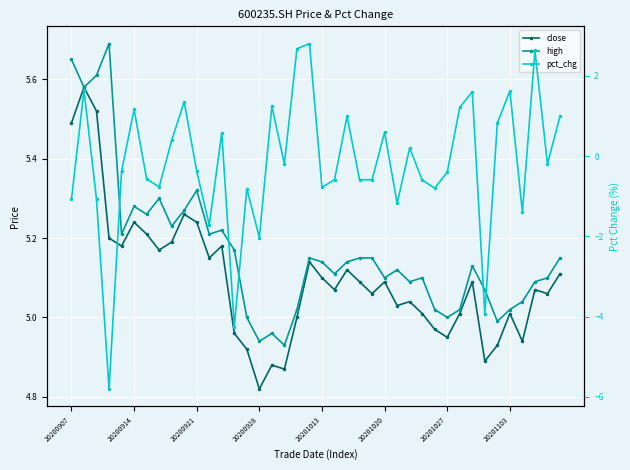

Reading right to left, transcribe all the data shown in this chart.

close: 5.1	5.1	5.1	4.9	5.0	4.9	4.9	5.1	5.0	5.0	5.0	5.0	5.0	5.0	5.1	5.1	5.1	5.1	5.1	5.1	5.1	5.0	4.9	4.9	4.8	4.9	5.0	5.2	5.2	5.2	5.3	5.2	5.2	5.2	5.2	5.2	5.2	5.5	5.6	5.5
high: 5.2	5.1	5.1	5.0	5.0	5.0	5.1	5.1	5.0	5.0	5.0	5.1	5.1	5.1	5.1	5.2	5.2	5.1	5.1	5.1	5.2	5.0	4.9	5.0	4.9	5.0	5.2	5.2	5.2	5.3	5.3	5.2	5.3	5.3	5.3	5.2	5.7	5.6	5.6	5.7
pct_chg: 1.0	-0.2	2.6	-1.4	1.6	0.8	-3.9	1.6	1.2	-0.4	-0.8	-0.6	0.2	-1.2	0.6	-0.6	-0.6	1.0	-0.6	-0.8	2.8	2.7	-0.2	1.2	-2.0	-0.8	-4.2	0.6	-1.7	-0.4	1.4	0.4	-0.8	-0.6	1.2	-0.4	-5.8	-1.1	1.6	-1.1